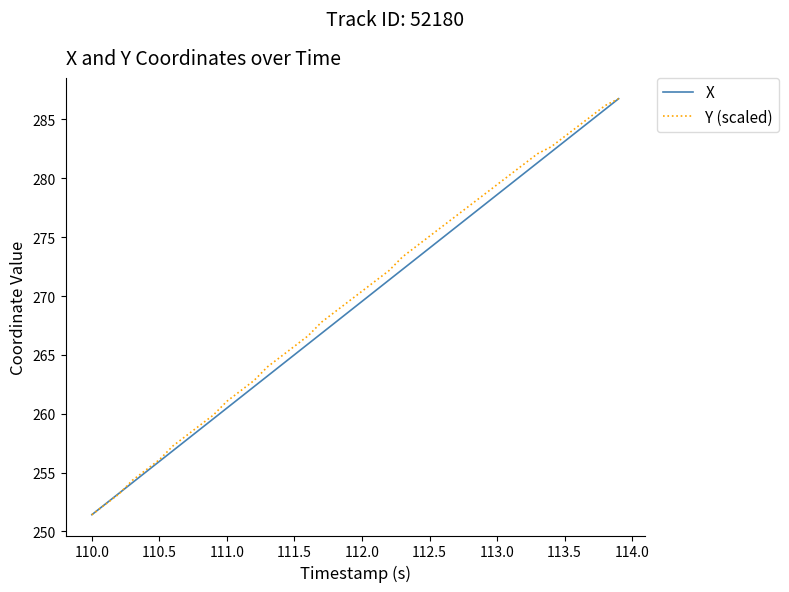

What is the lowest value of the Y (scaled) series?

251.4